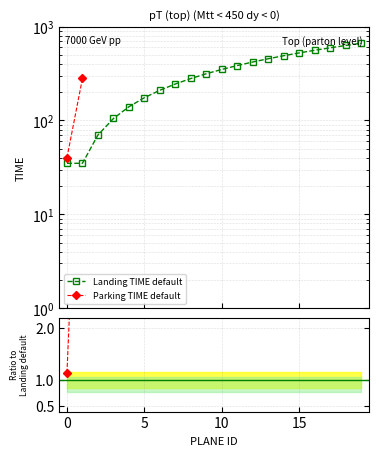

What is the minimum value shown in the chart?

35